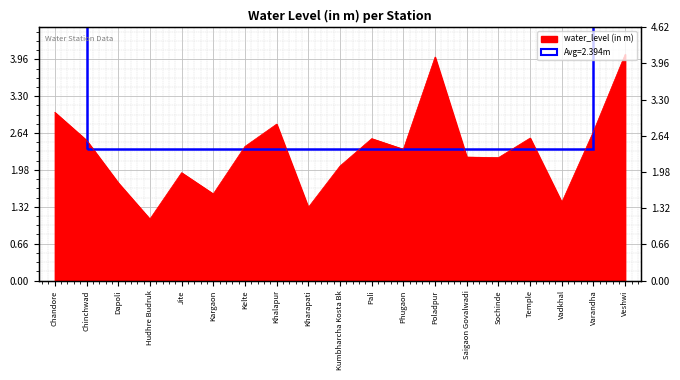

How many values exceed 2?

13